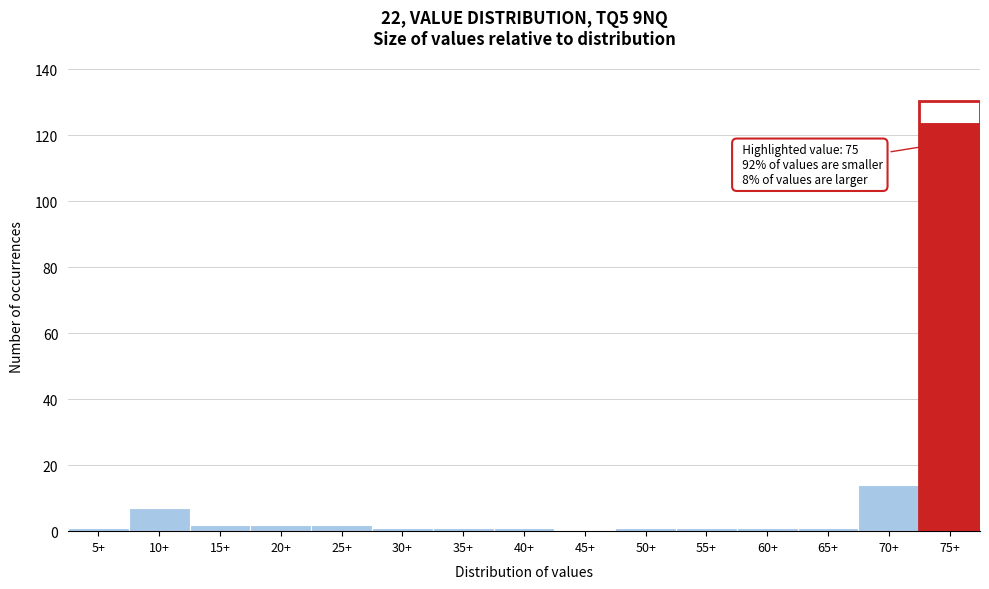

Reading left to right, what are all the values shown in this chart?

5+=1	10+=7	15+=2	20+=2	25+=2	30+=1	35+=1	40+=1	45+=0	50+=1	55+=1	60+=1	65+=1	70+=14	75+=124